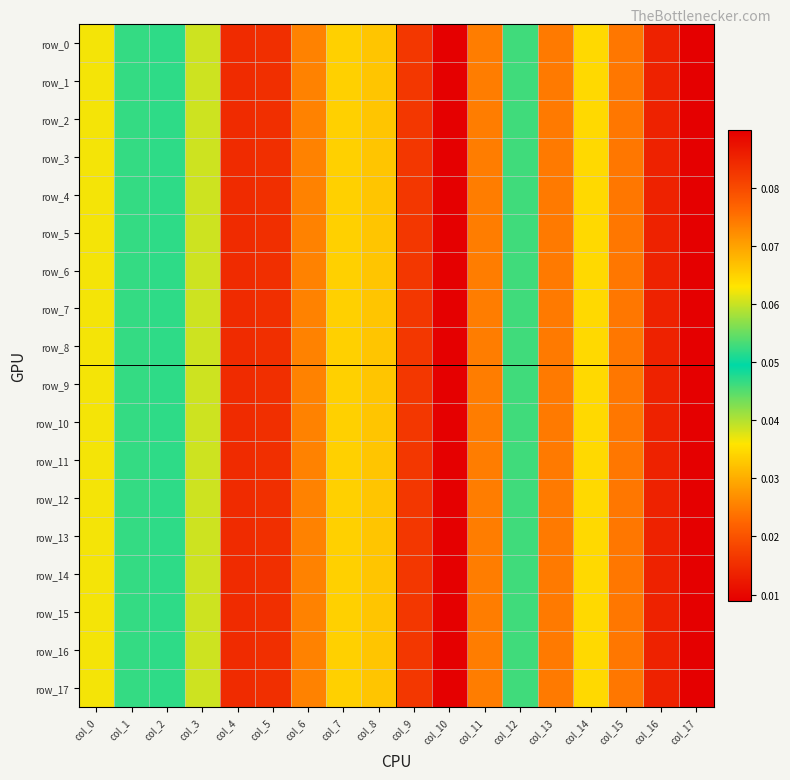

Which label corresponds to the smallest value in the chart?

col_17